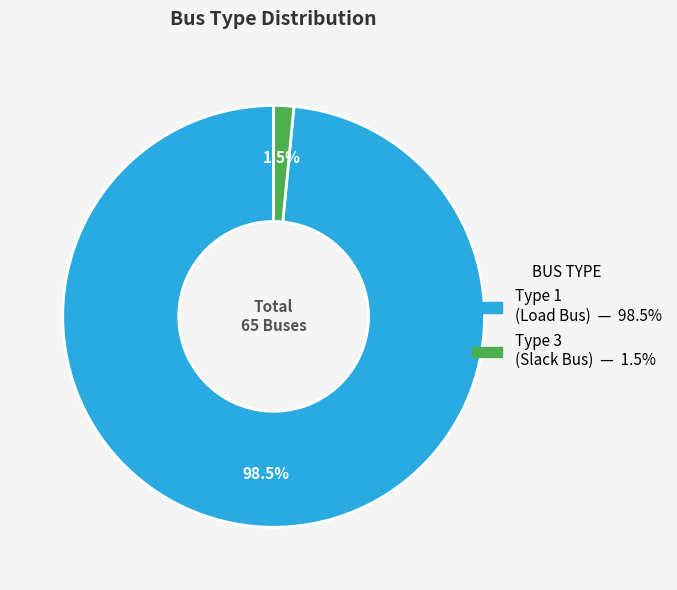

Is there a majority slice in this chart?

Yes